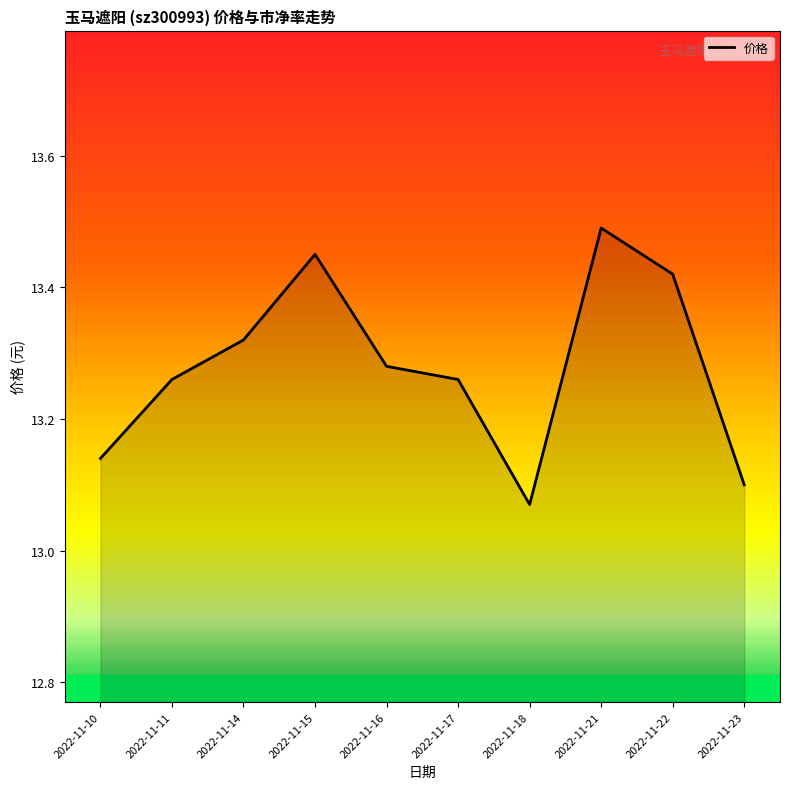

At which category does the chart reach its peak across all series?

2022-11-21